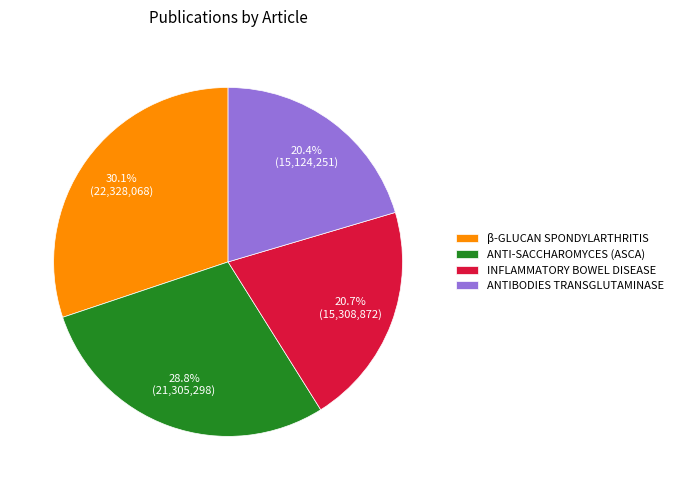

Is there any slice that represents more than half of the pie?

No